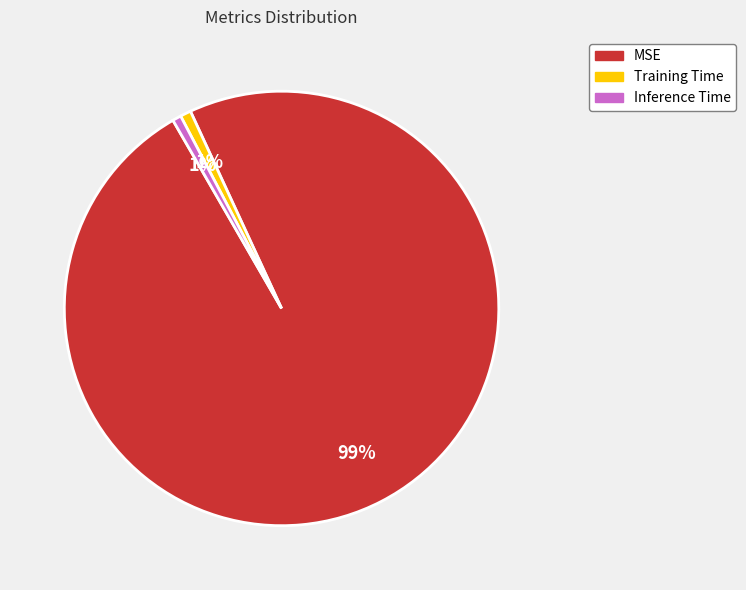

Is the sum of MSE and Training Time greater than half?

Yes